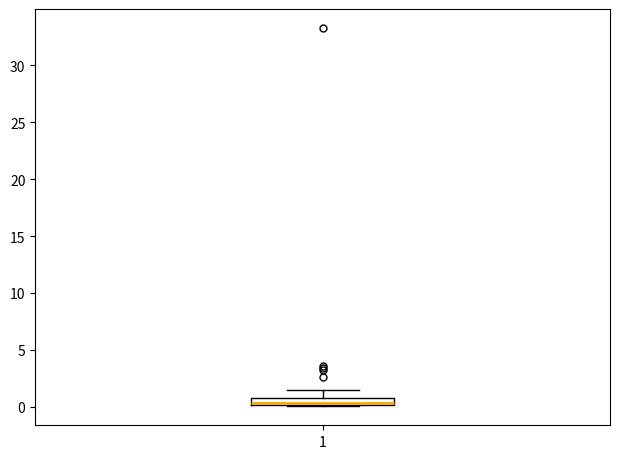

Where is the lower edge of the box at x = 1 on the y-axis? The values are not printed on the chart, so give them approximately, as read against the axis.

0.0